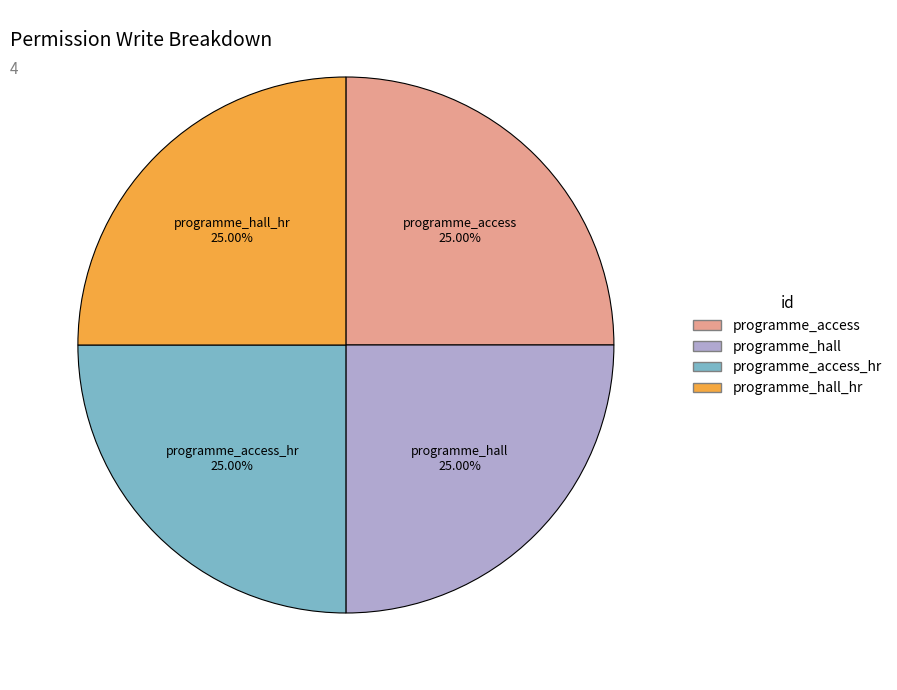

Does any single category account for the majority?

No